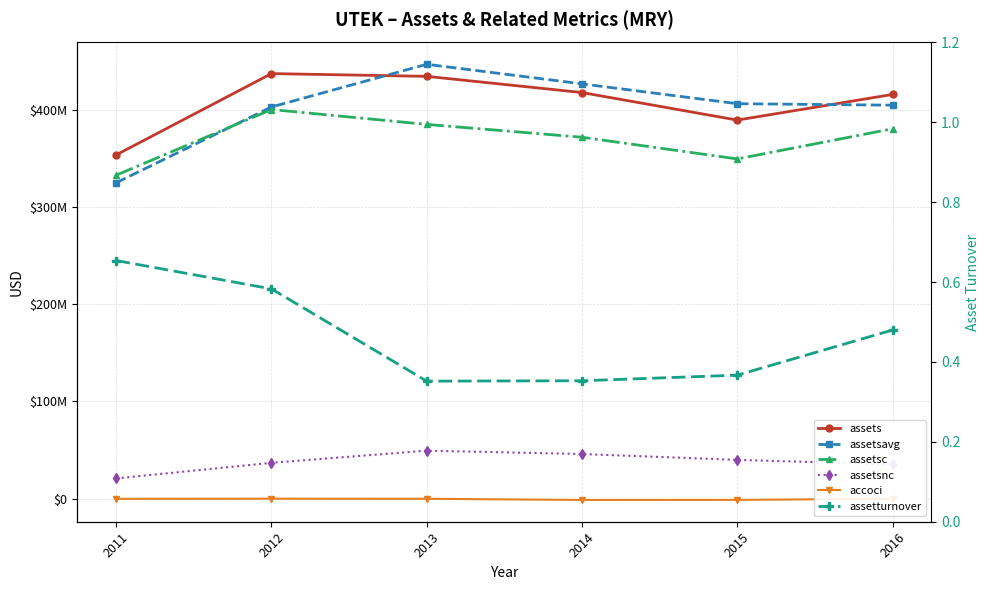

Which series has the widest spread of values?

assetsavg